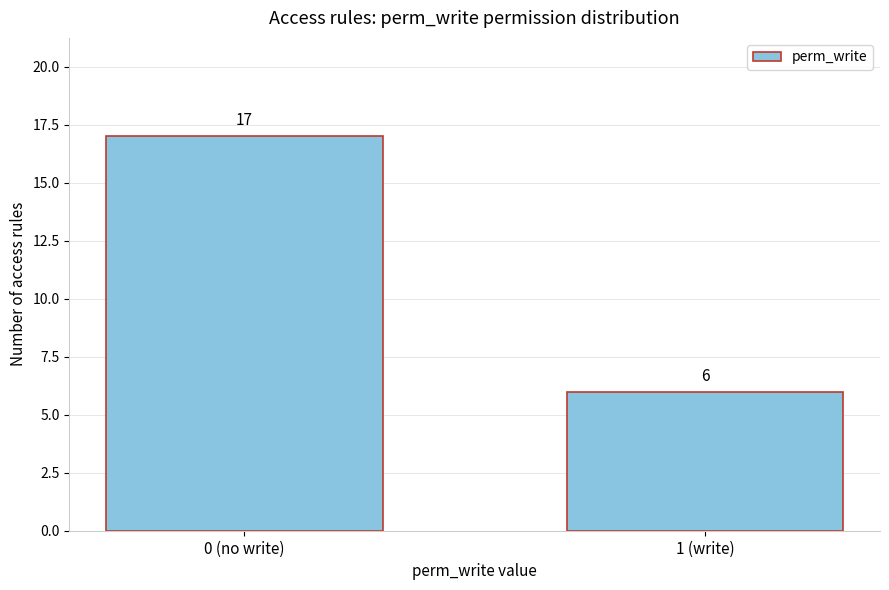

Reading left to right, extract all data points from this chart.

17	6